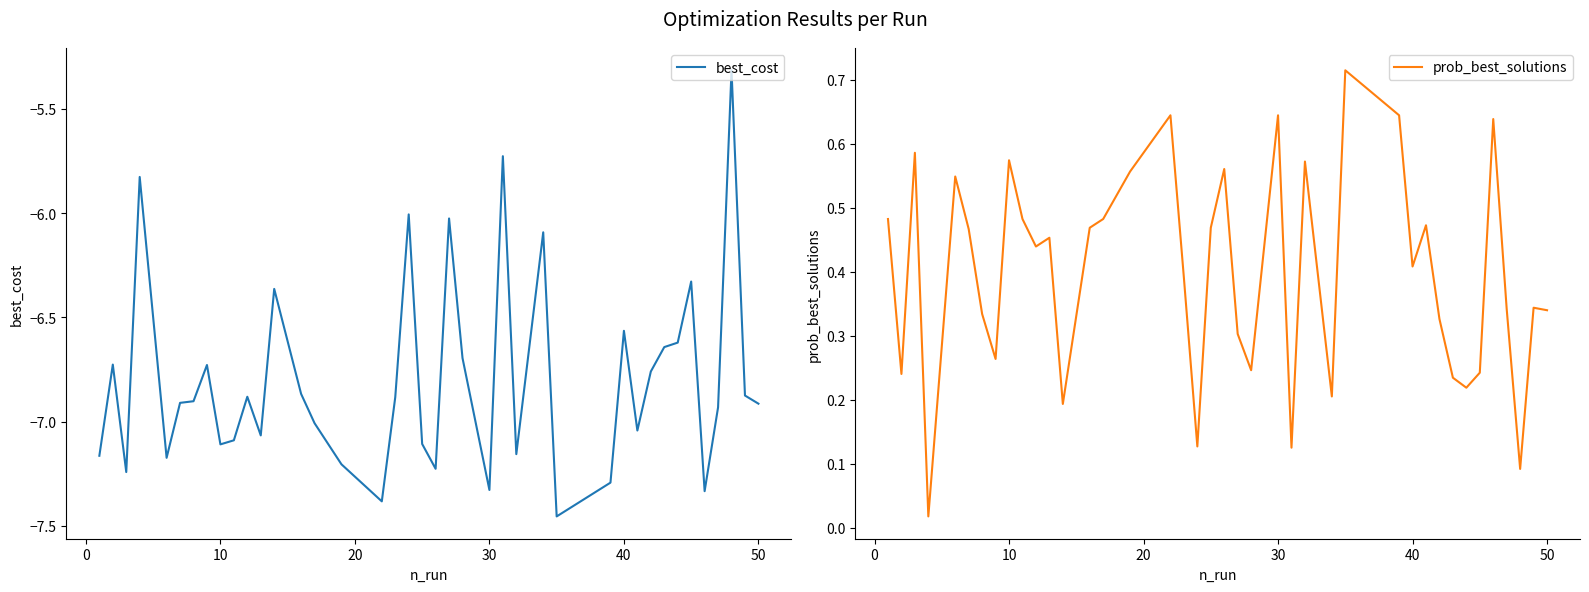

The best_cost series shows -3.5 at 50. True or false?

False